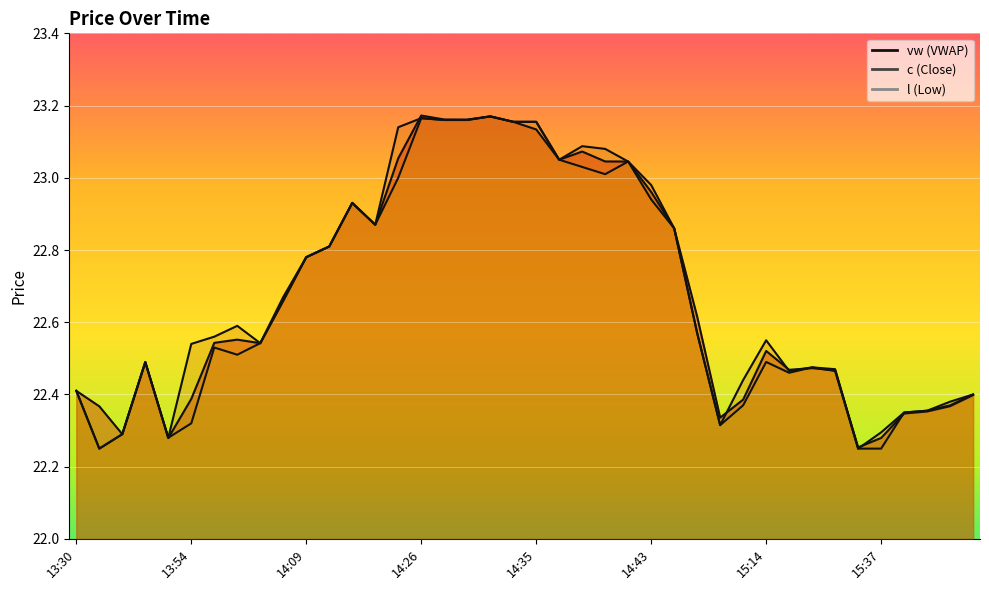

At 14:38, list the series in order from largest to smallest.

c, vw, l